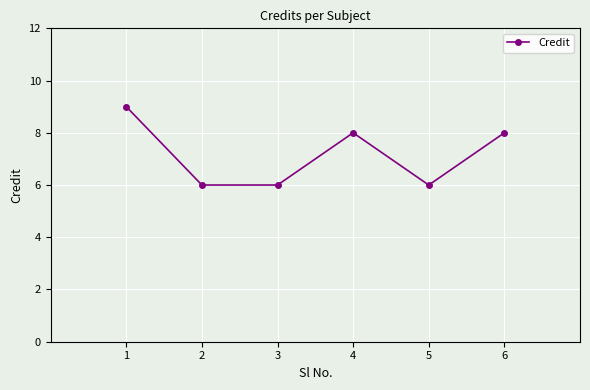

What is the greatest value displayed?

9